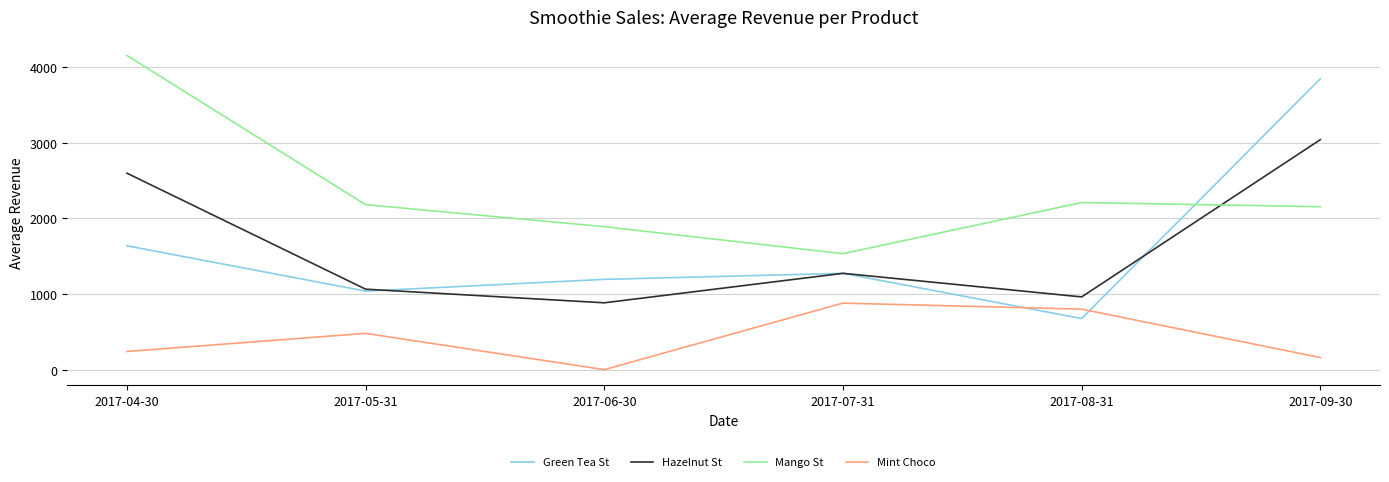

How many lines are shown in the chart?

4